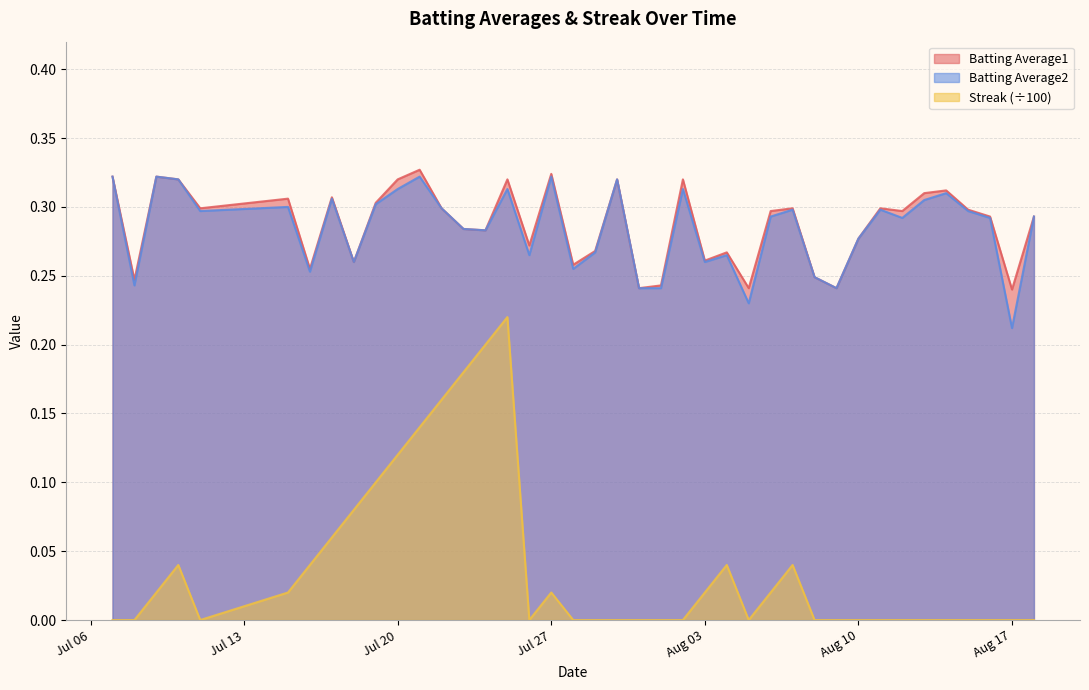

The Batting Average1 series shows 0.1 at Aug 03. True or false?

False